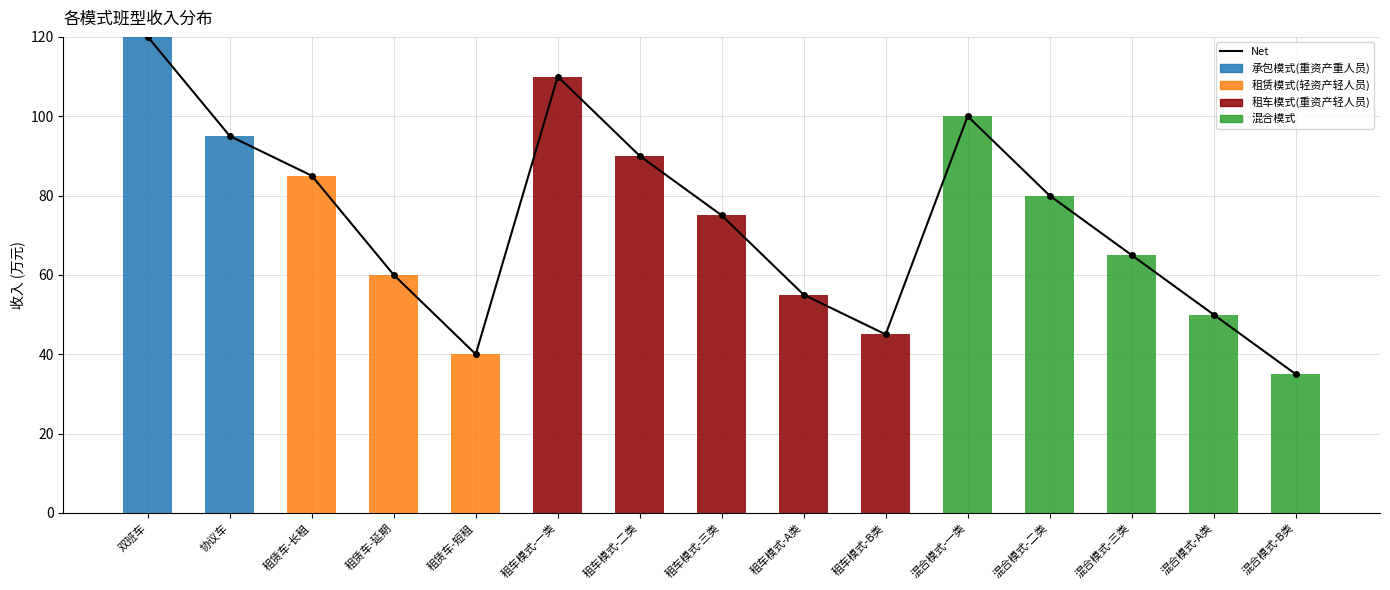

What is the sum of the 混合模式 values at 混合模式-二类 and 租车模式-B类?

80